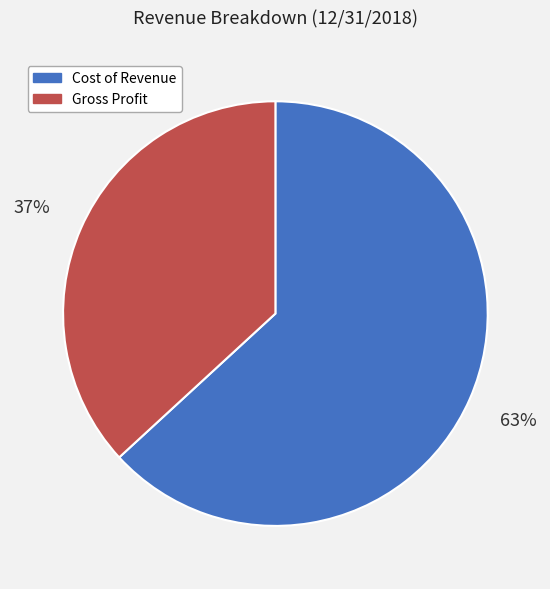

Combined, do Gross Profit and Cost of Revenue account for over 50%?

Yes